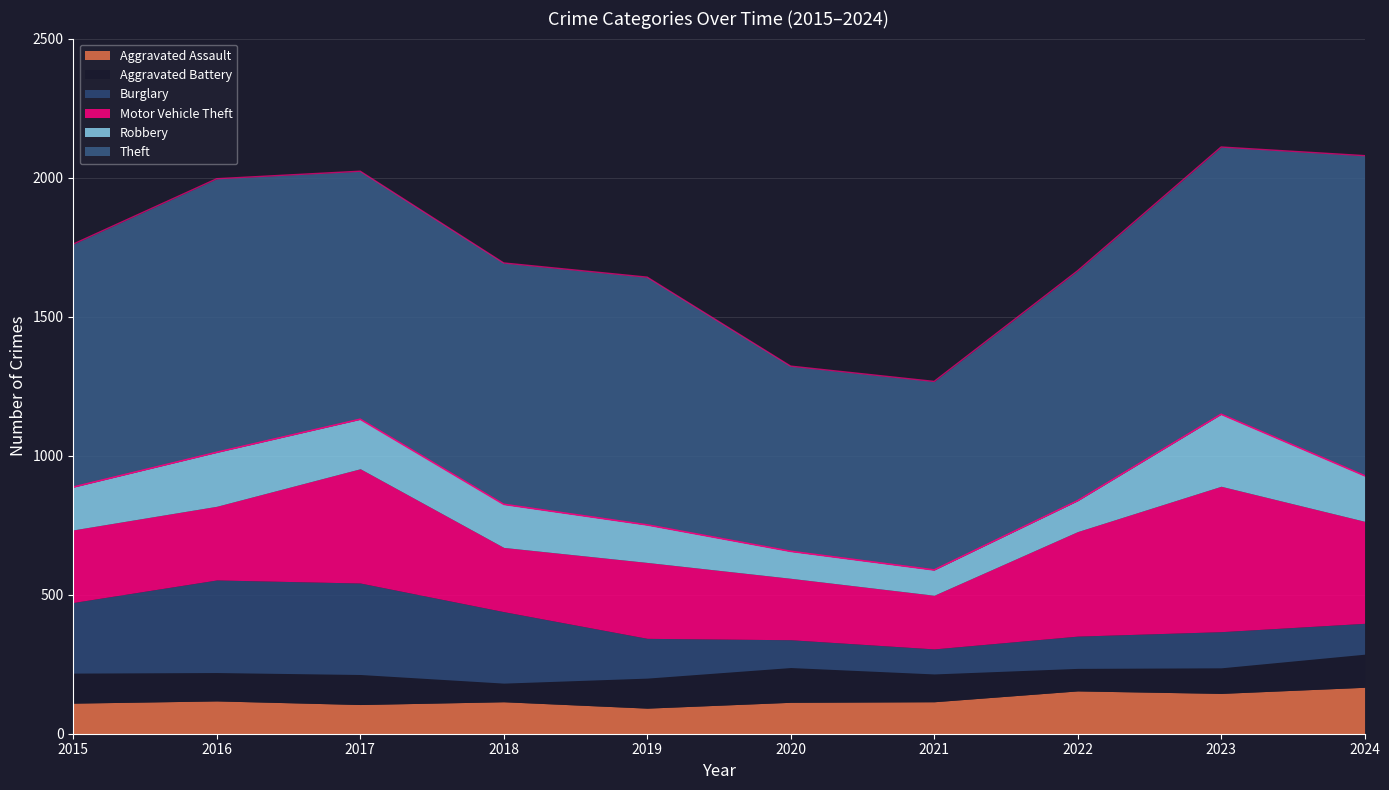

What is the minimum value shown in the chart?

67